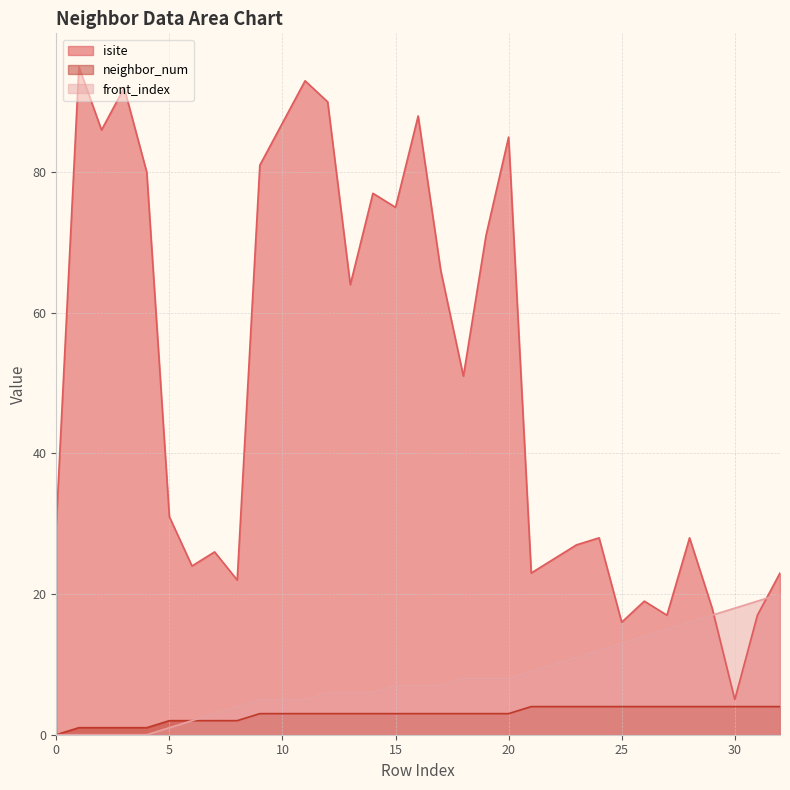

What is the sum of all front_index values?

262